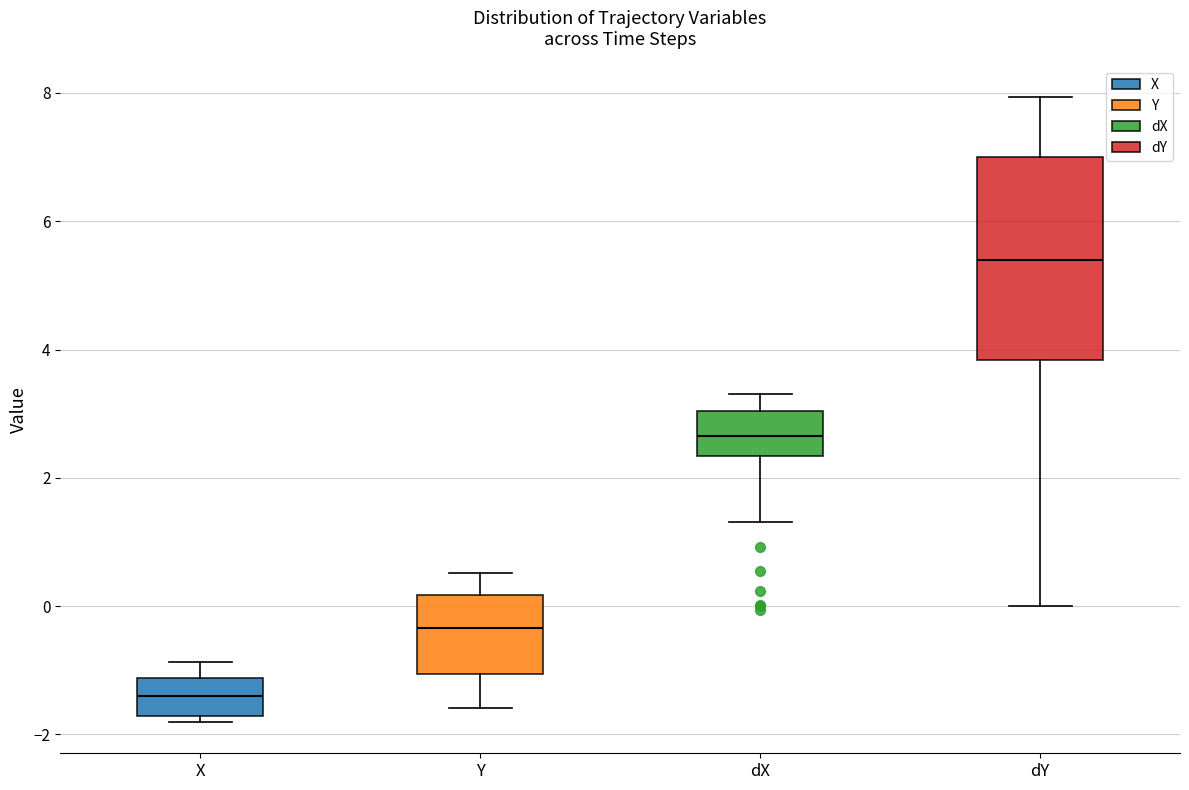

Which box is the tallest, from its lower edge to its upper edge?

dY